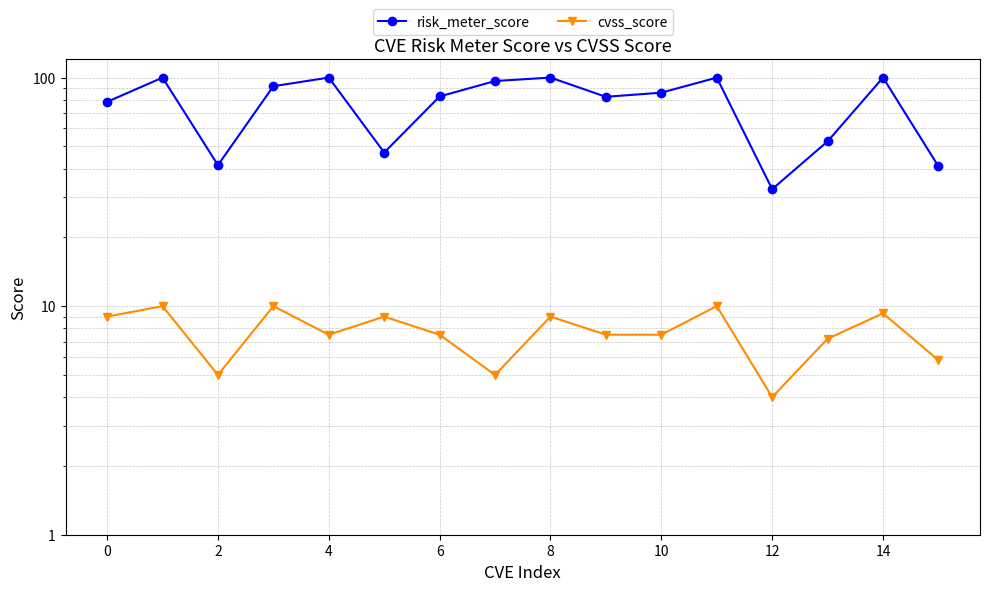

What is the average value of the risk_meter_score series?

77.0